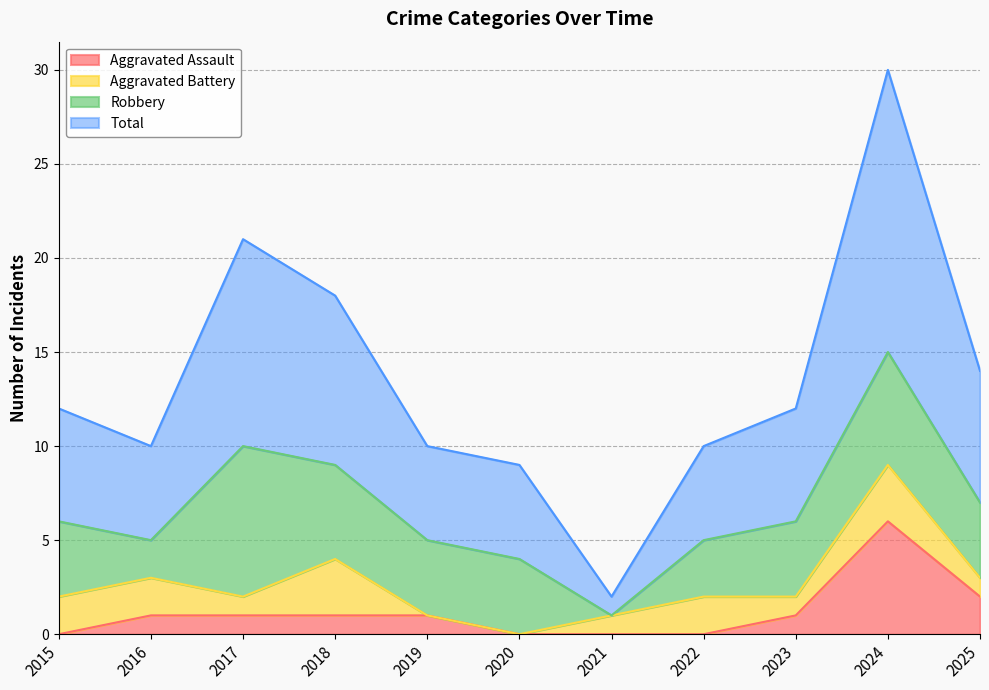

Which has a higher value, 2018 or 2021?

2018